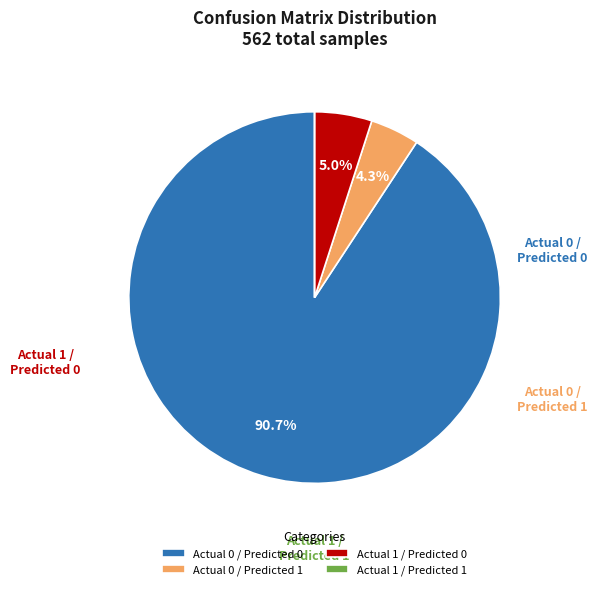

Between Actual 1 / Predicted 0 and Actual 0 / Predicted 0, which is larger?

Actual 0 / Predicted 0